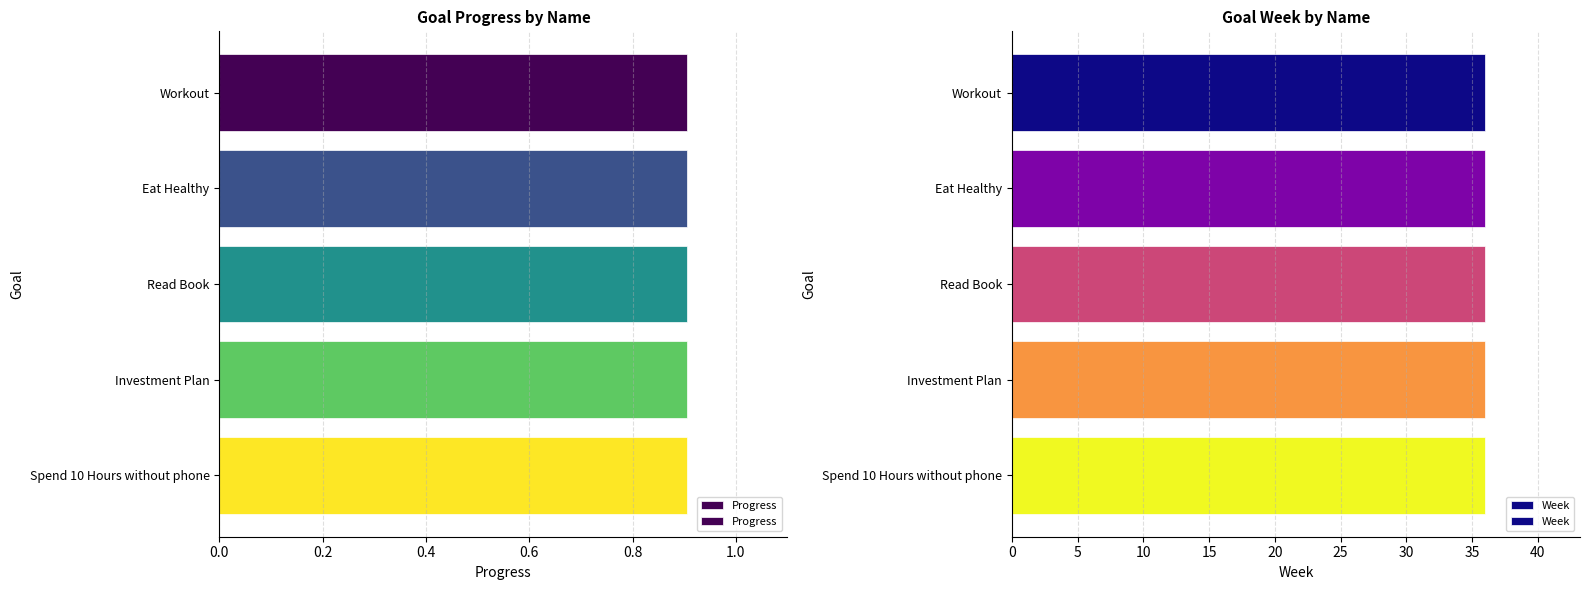

Which series has the largest range (max minus min)?

Progress